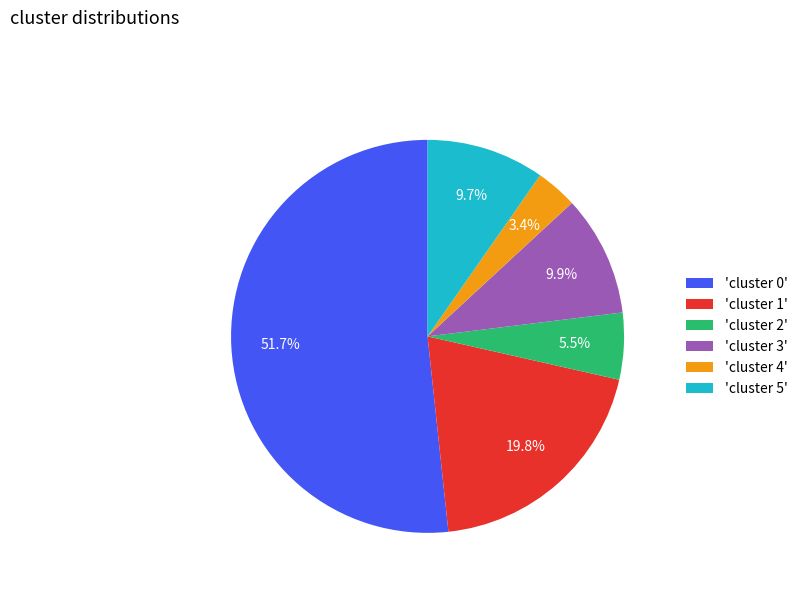

Does 'cluster 0' account for over 50% of the chart?

Yes